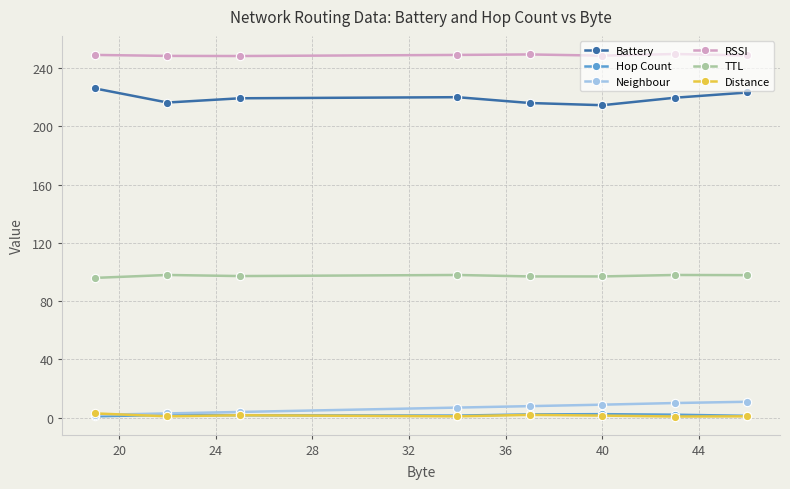

Does the chart have visible grid lines?

Yes